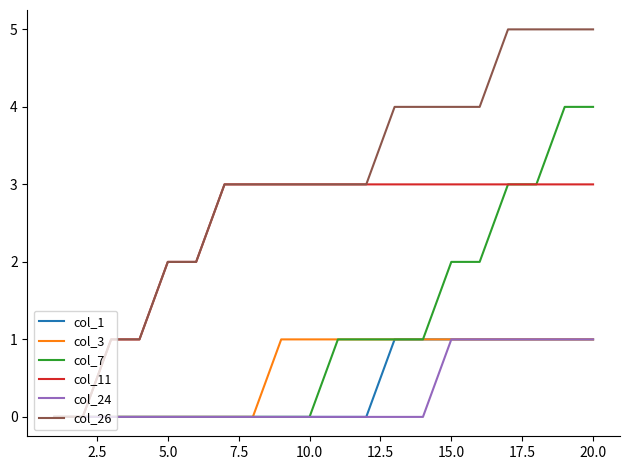

Which series has the largest total across all categories?

col_26